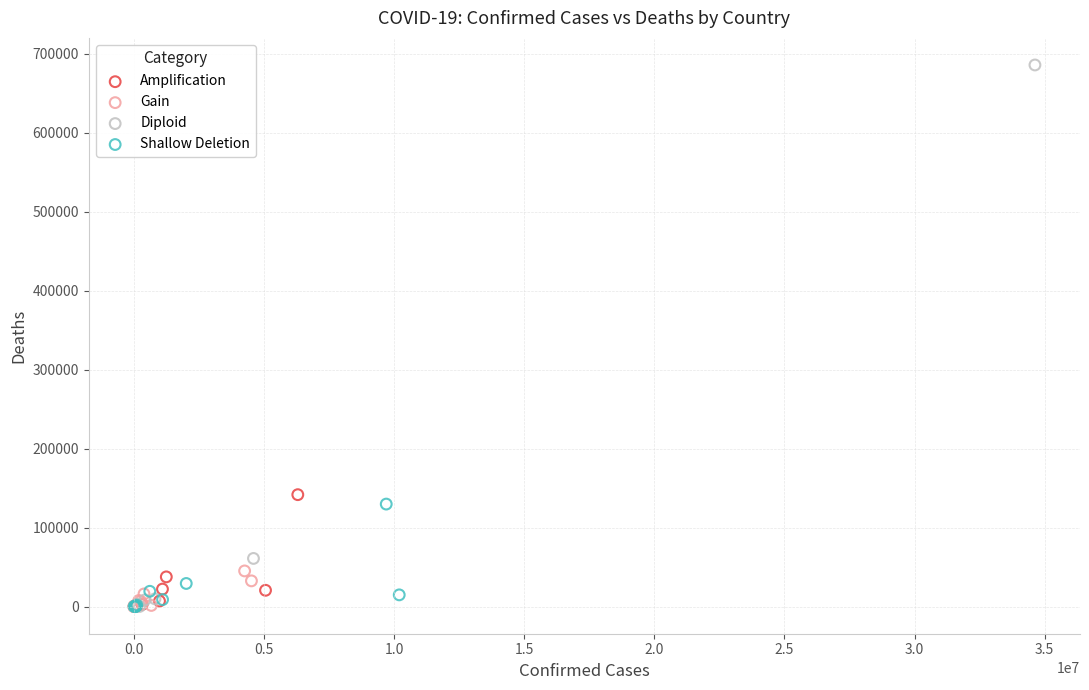

Which series has the largest Y range (max minus min)?

Diploid